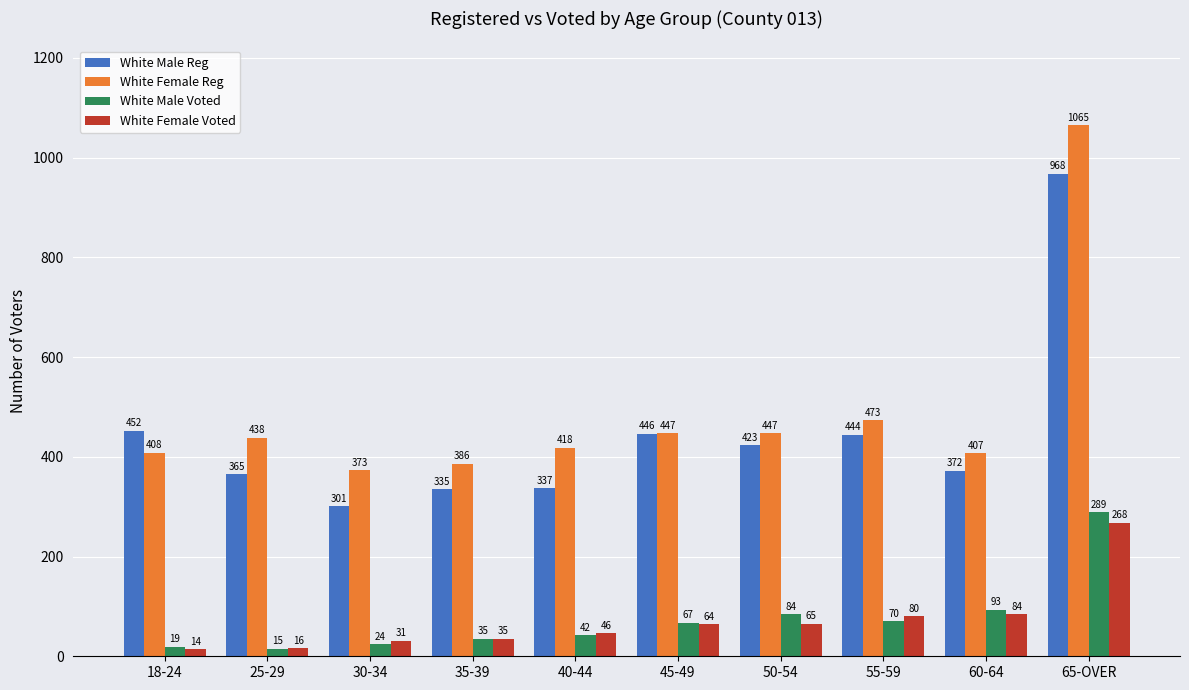

Reading right to left, what are all the values shown in this chart?

White Male Reg: 65-OVER=968	60-64=372	55-59=444	50-54=423	45-49=446	40-44=337	35-39=335	30-34=301	25-29=365	18-24=452
White Female Reg: 65-OVER=1065	60-64=407	55-59=473	50-54=447	45-49=447	40-44=418	35-39=386	30-34=373	25-29=438	18-24=408
White Male Voted: 65-OVER=289	60-64=93	55-59=70	50-54=84	45-49=67	40-44=42	35-39=35	30-34=24	25-29=15	18-24=19
White Female Voted: 65-OVER=268	60-64=84	55-59=80	50-54=65	45-49=64	40-44=46	35-39=35	30-34=31	25-29=16	18-24=14